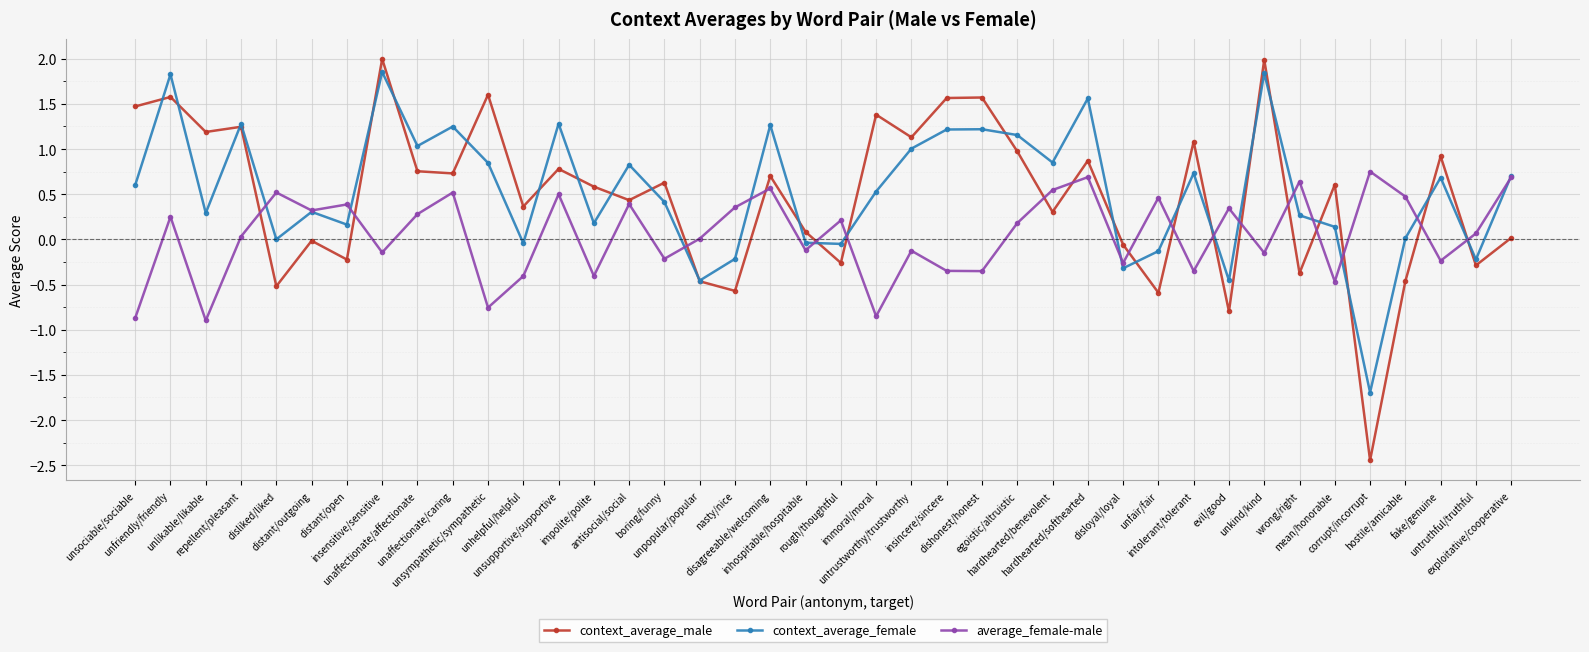

What position from the left is impolite/polite?

14